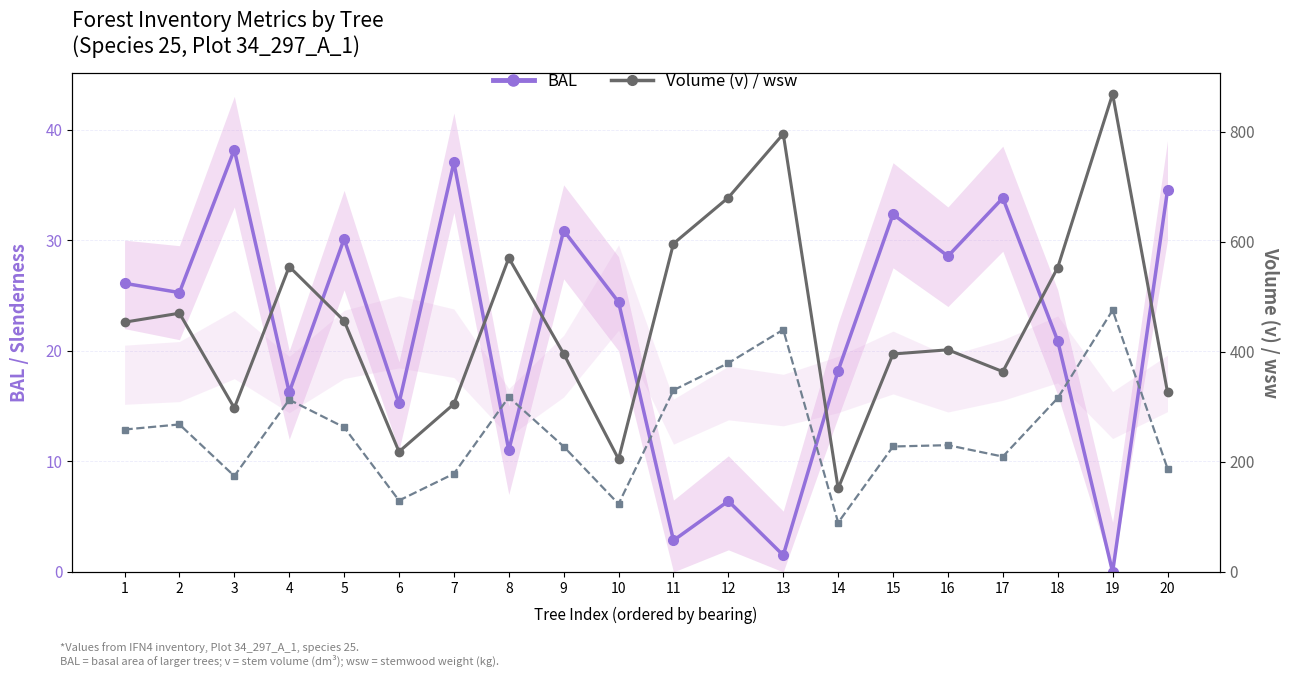

Between 6 and 1, which is larger?

1